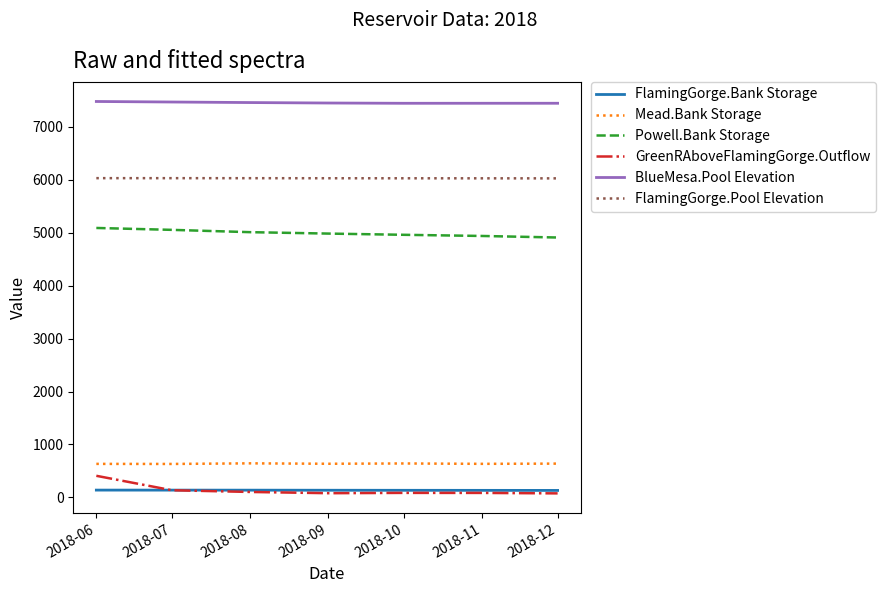

True or false: Powell.Bank Storage and FlamingGorge.Pool Elevation intersect in this chart.

False